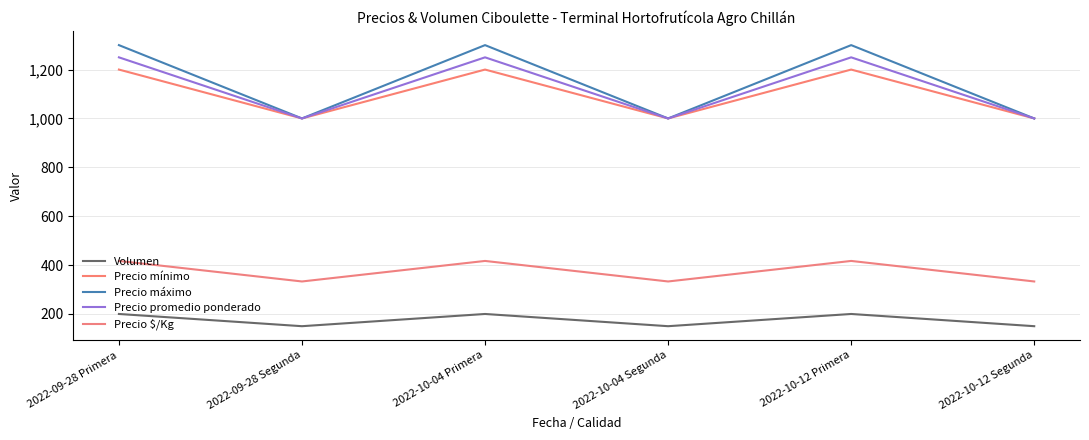

Is it true that Precio promedio ponderado equals 1250 at 2022-09-28 Primera?

True